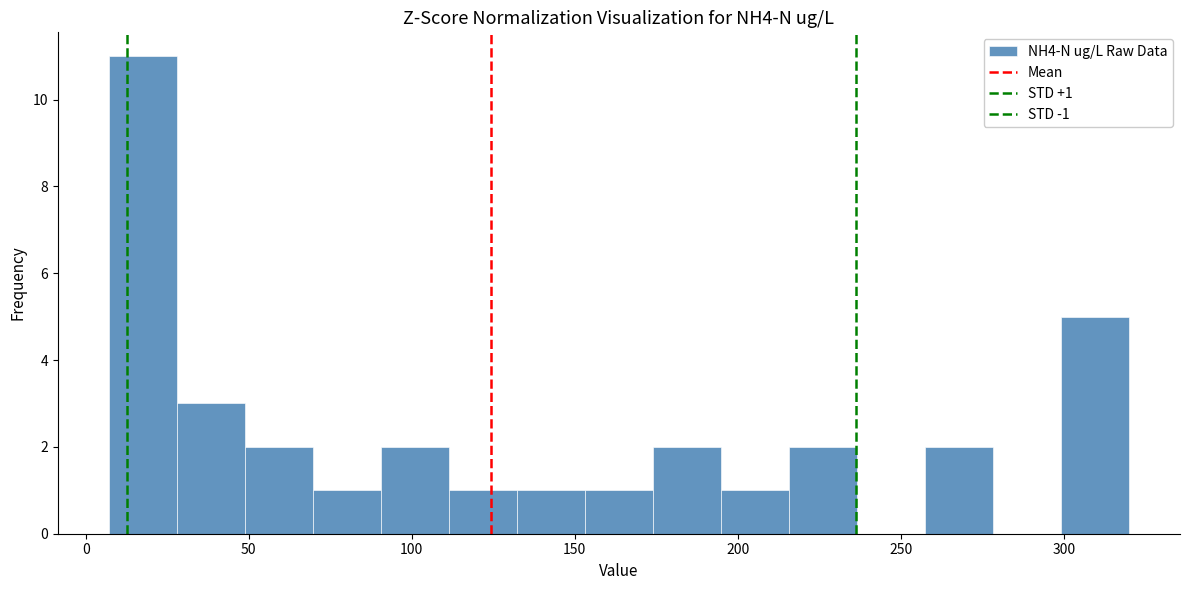

Over which range of the x-axis is the bar tallest?

5 to 30